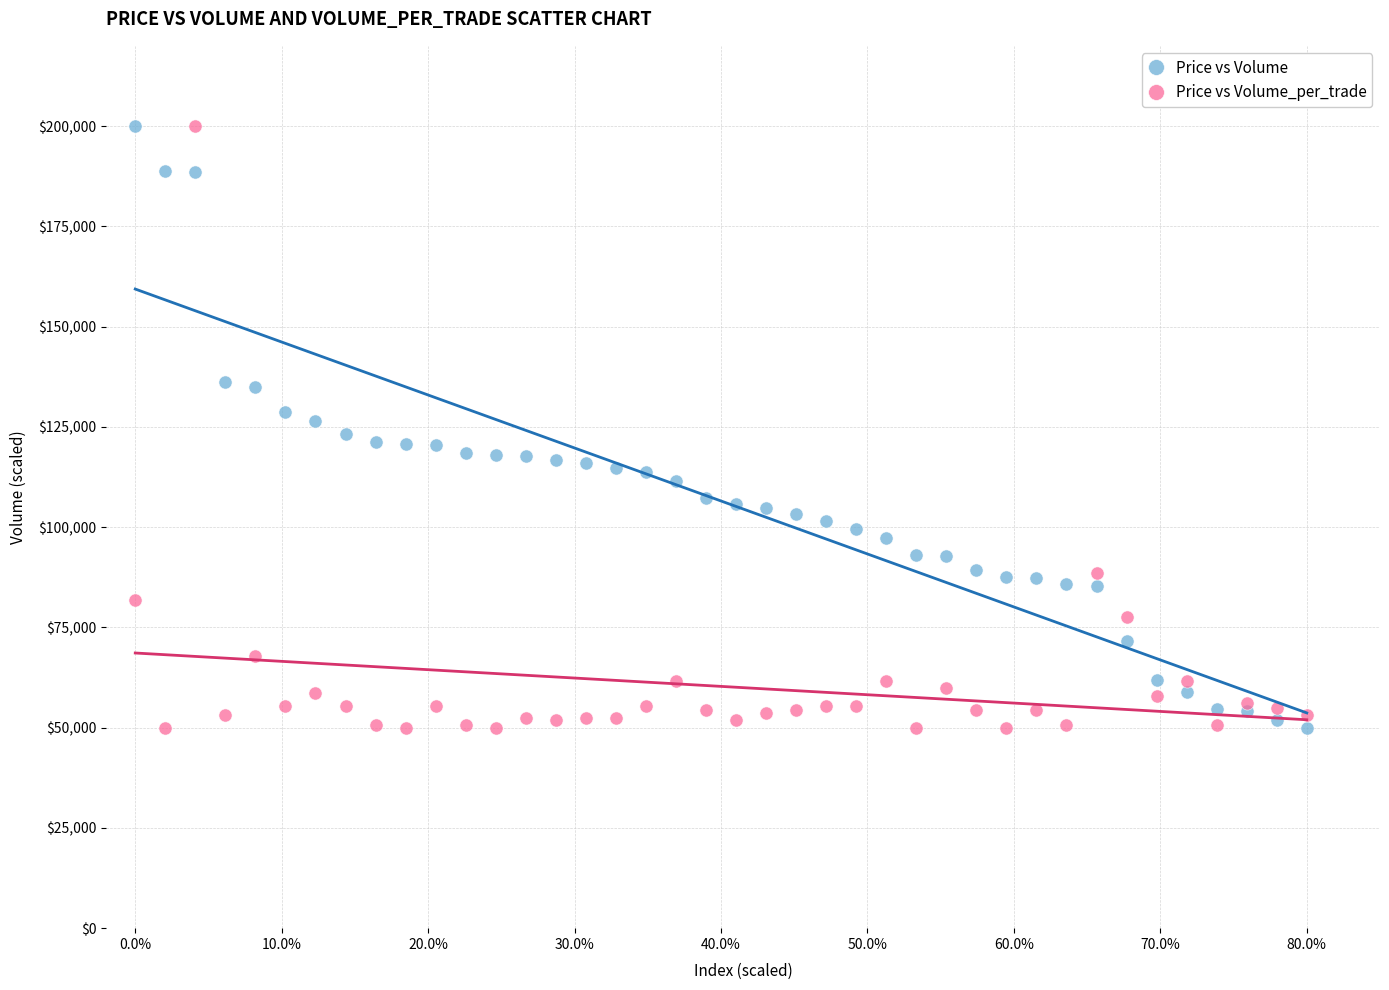

What are all the series names shown in the legend?

Price vs Volume, Price vs Volume_per_trade